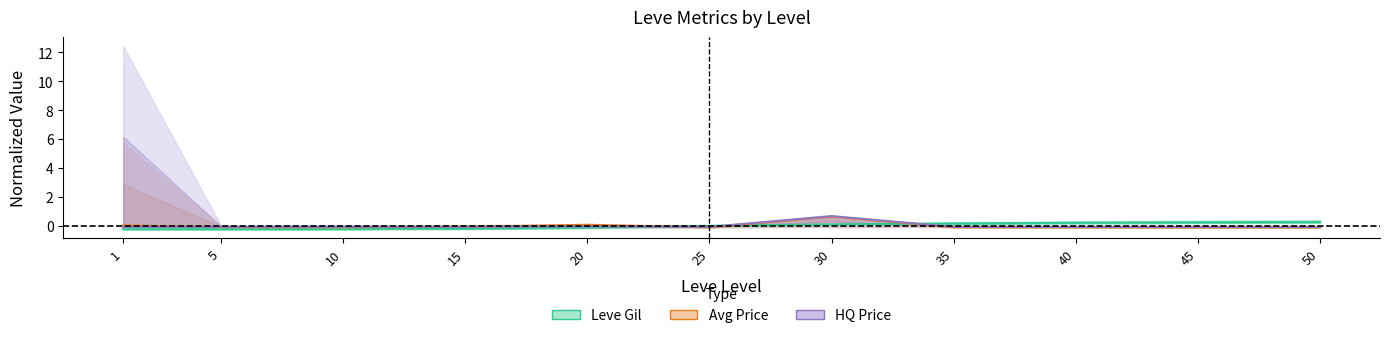

How many interior local valleys does the HQ Price series have?

1